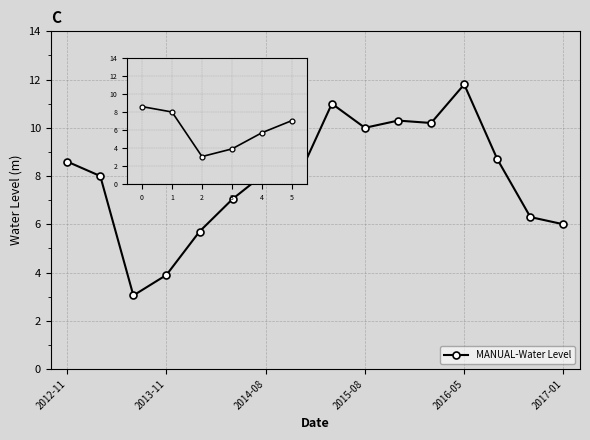

What is the difference between the values at 2 and 5?

4.0